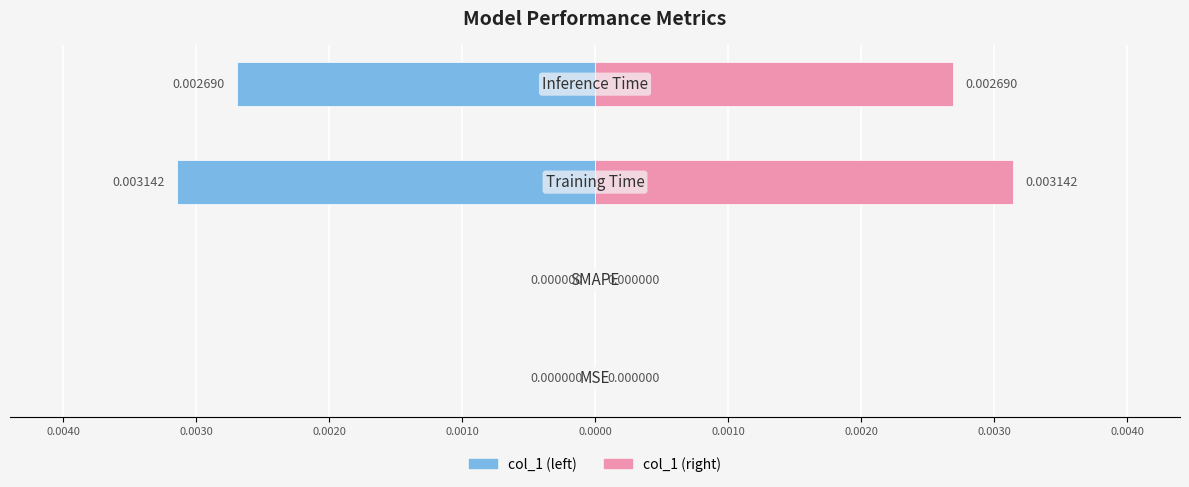

Which series has the widest spread of values?

col_1 (left)